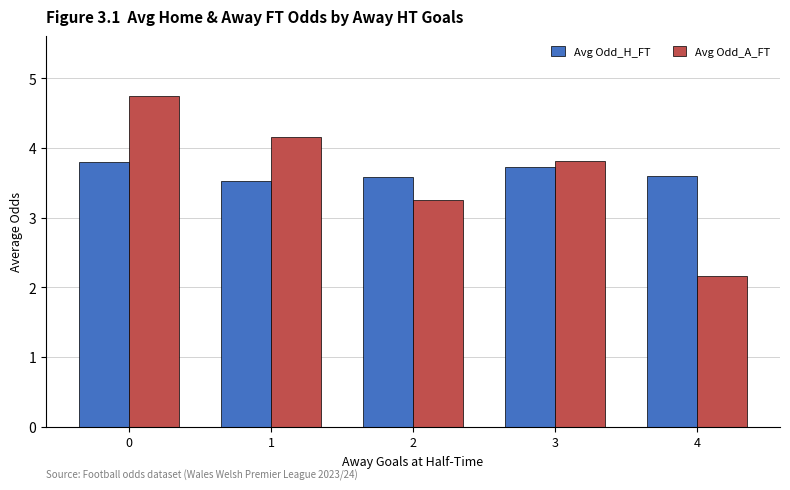

What is the lowest value of the Avg Odd_A_FT series?

2.2